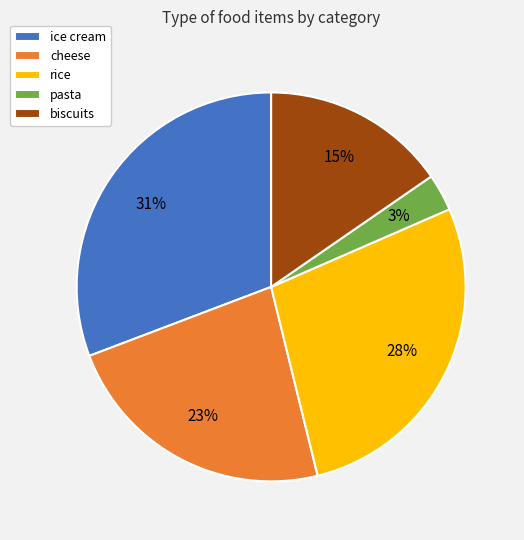

Which slice is the smallest?

pasta